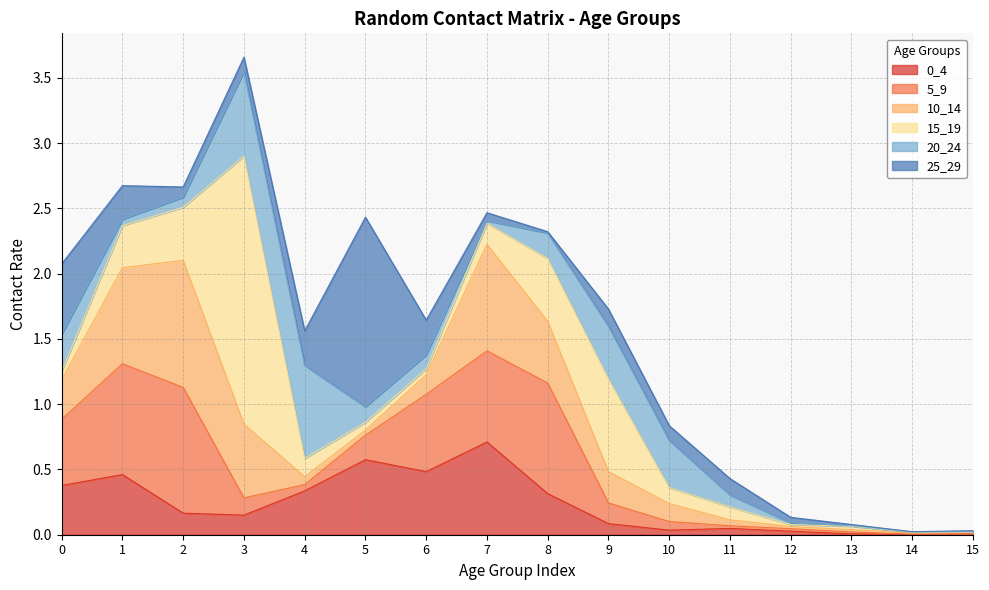

True or false: 0_4 has more than 0 points higher than both neighbors.

True